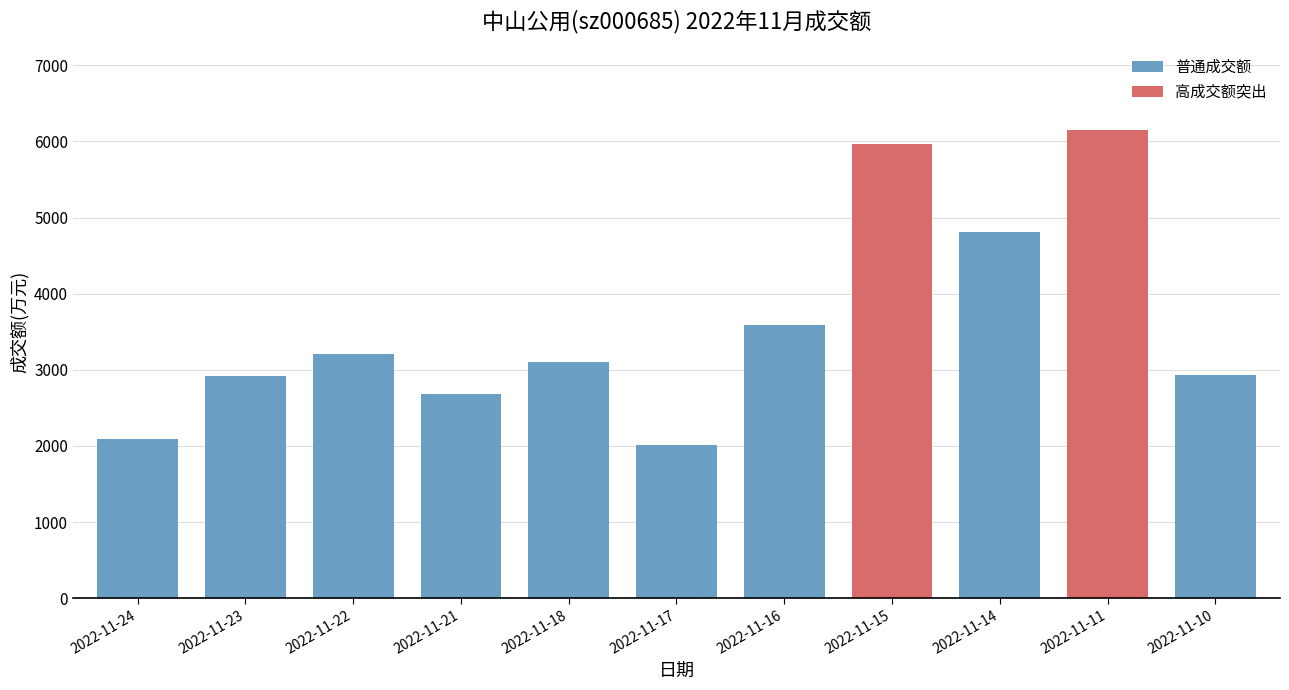

Where does the data first go above 3108?

2022-11-22